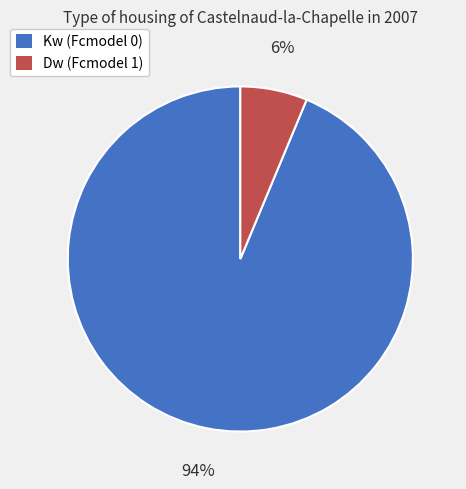

Between Kw (Fcmodel 0) and Dw (Fcmodel 1), which is larger?

Kw (Fcmodel 0)